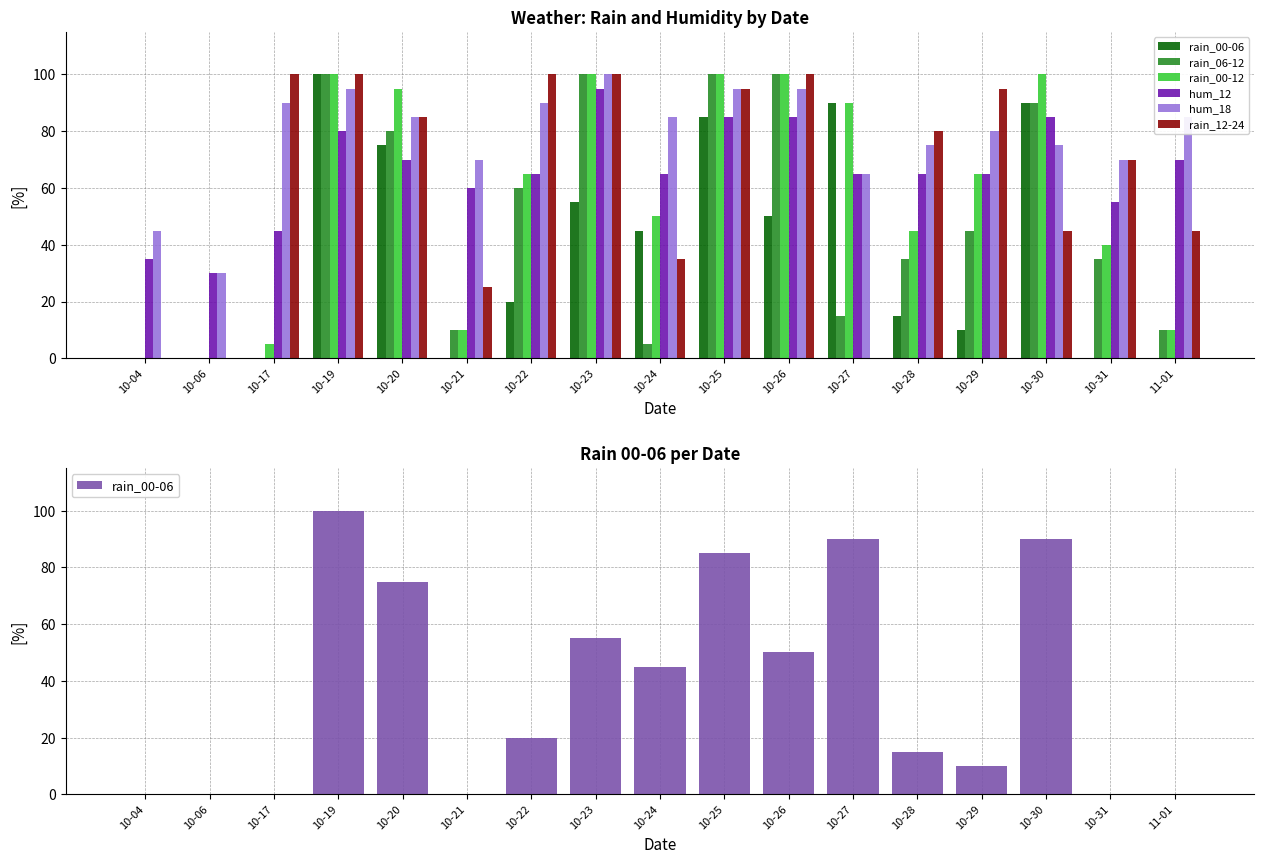

What is the maximum value for hum_12?

95